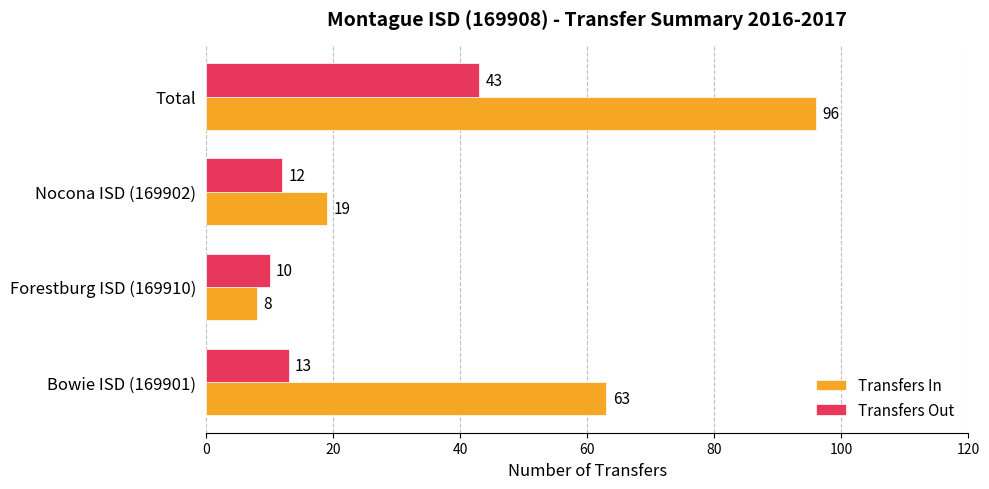

Which series has the widest spread of values?

Transfers In